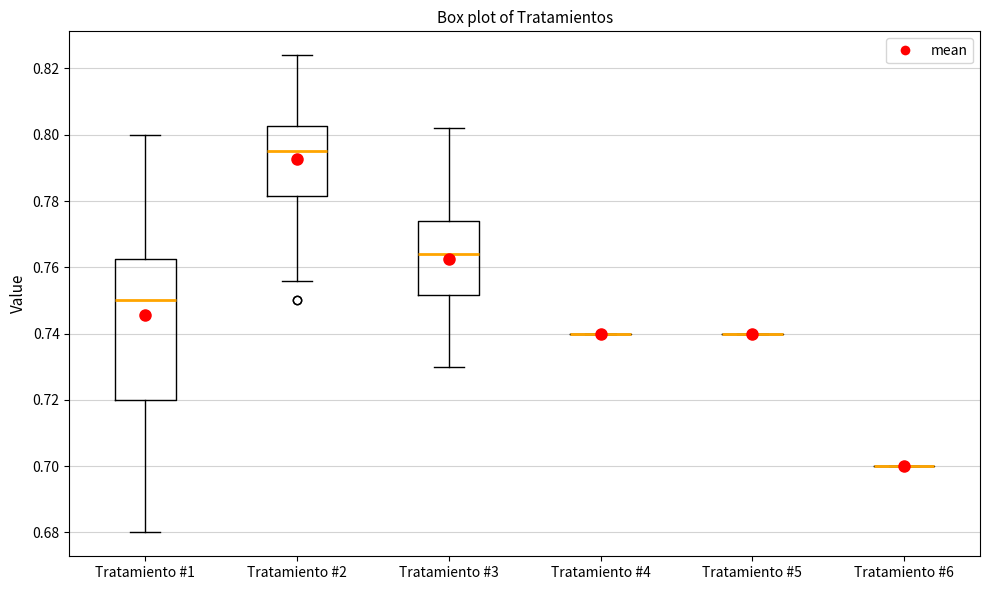

Comparing the boxes themselves (not the whiskers), which one is the tallest?

Tratamiento #1